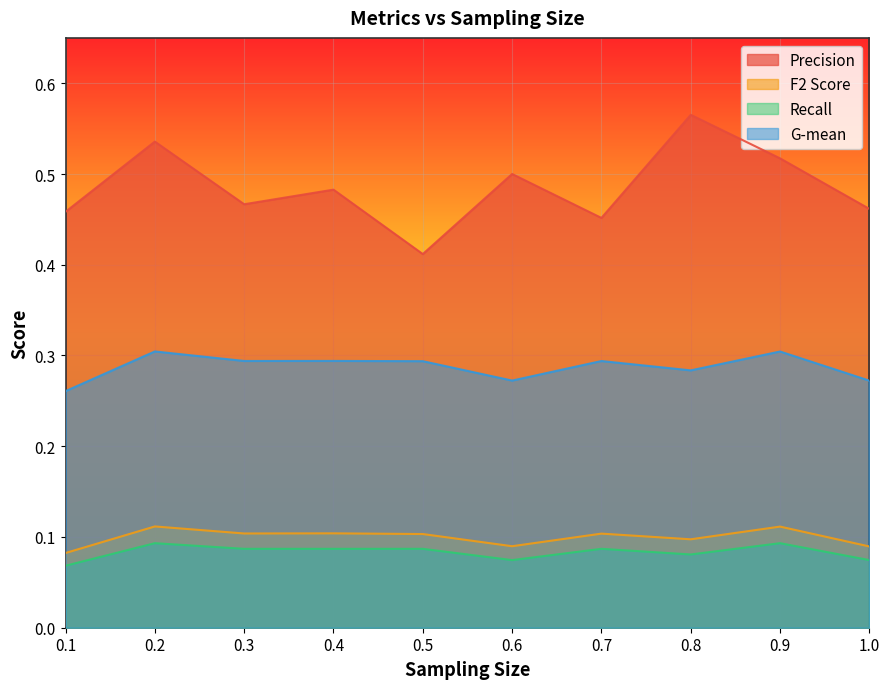

Reading right to left, extract all data points from this chart.

Precision: 1.0=0.5	0.9=0.5	0.8=0.6	0.7=0.5	0.6=0.5	0.5=0.4	0.4=0.5	0.3=0.5	0.2=0.5	0.1=0.5
F2 Score: 1.0=0.1	0.9=0.1	0.8=0.1	0.7=0.1	0.6=0.1	0.5=0.1	0.4=0.1	0.3=0.1	0.2=0.1	0.1=0.1
Recall: 1.0=0.1	0.9=0.1	0.8=0.1	0.7=0.1	0.6=0.1	0.5=0.1	0.4=0.1	0.3=0.1	0.2=0.1	0.1=0.1
G-mean: 1.0=0.3	0.9=0.3	0.8=0.3	0.7=0.3	0.6=0.3	0.5=0.3	0.4=0.3	0.3=0.3	0.2=0.3	0.1=0.3